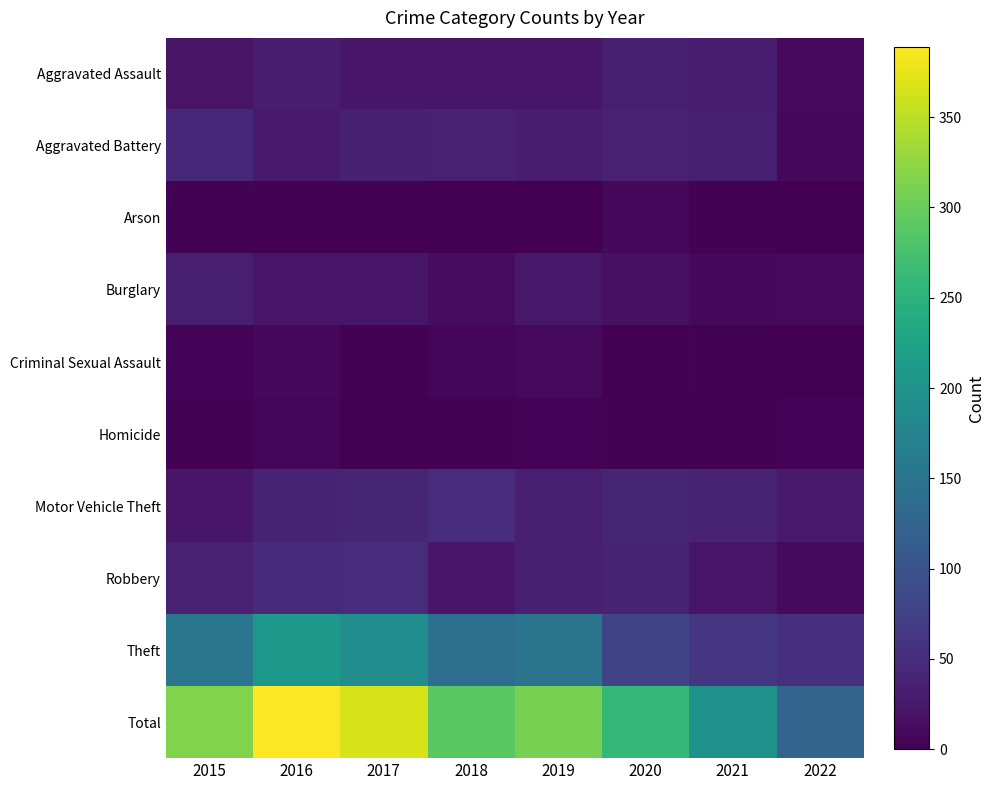

Reading left to right, list all the values displayed in this chart.

Aggravated Assault: 2015=20	2016=30	2017=24	2018=22	2019=22	2020=33	2021=30	2022=10
Aggravated Battery: 2015=43	2016=28	2017=34	2018=35	2019=31	2020=36	2021=32	2022=9
Arson: 2015=2	2016=2	2017=2	2018=0	2019=1	2020=9	2021=3	2022=0
Burglary: 2015=32	2016=22	2017=22	2018=13	2019=25	2020=18	2021=8	2022=10
Criminal Sexual Assault: 2015=4	2016=8	2017=2	2018=5	2019=10	2020=1	2021=2	2022=1
Homicide: 2015=3	2016=5	2017=1	2018=2	2019=4	2020=3	2021=3	2022=4
Motor Vehicle Theft: 2015=24	2016=39	2017=41	2018=49	2019=33	2020=40	2021=39	2022=28
Robbery: 2015=36	2016=47	2017=49	2018=23	2019=34	2020=39	2021=22	2022=11
Theft: 2015=152	2016=208	2017=190	2018=140	2019=149	2020=80	2021=61	2022=54
Total: 2015=316	2016=389	2017=365	2018=289	2019=309	2020=259	2021=200	2022=127